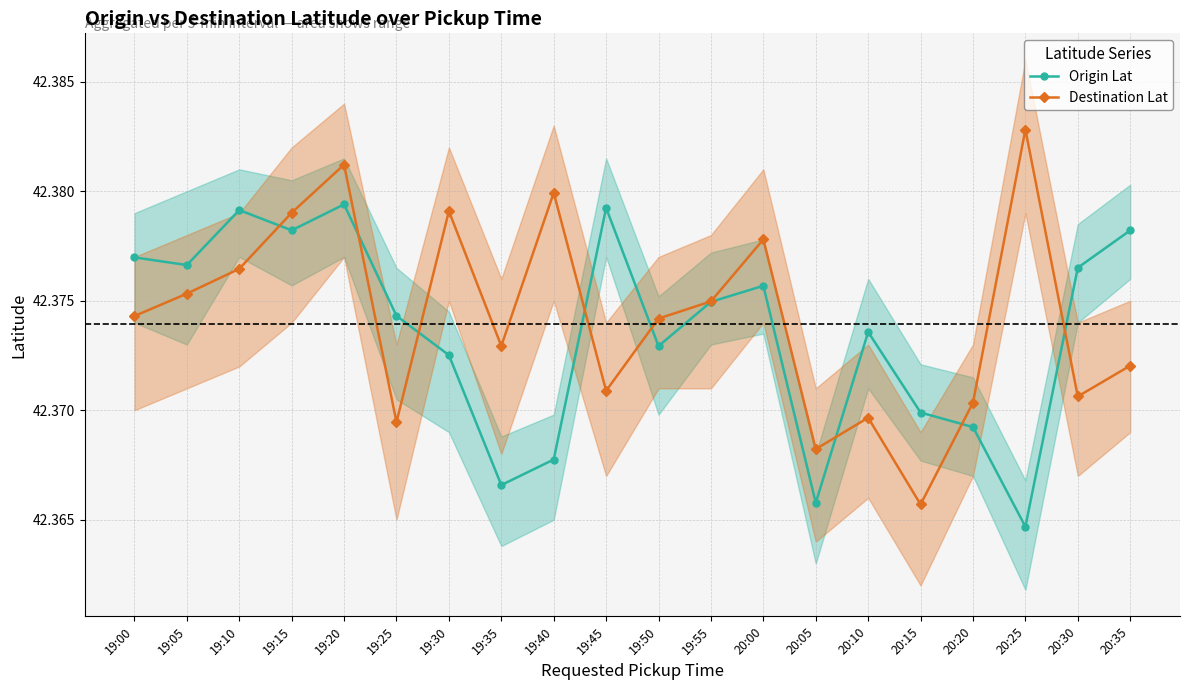

Which has a higher value, 19:30 or 19:00?

19:00